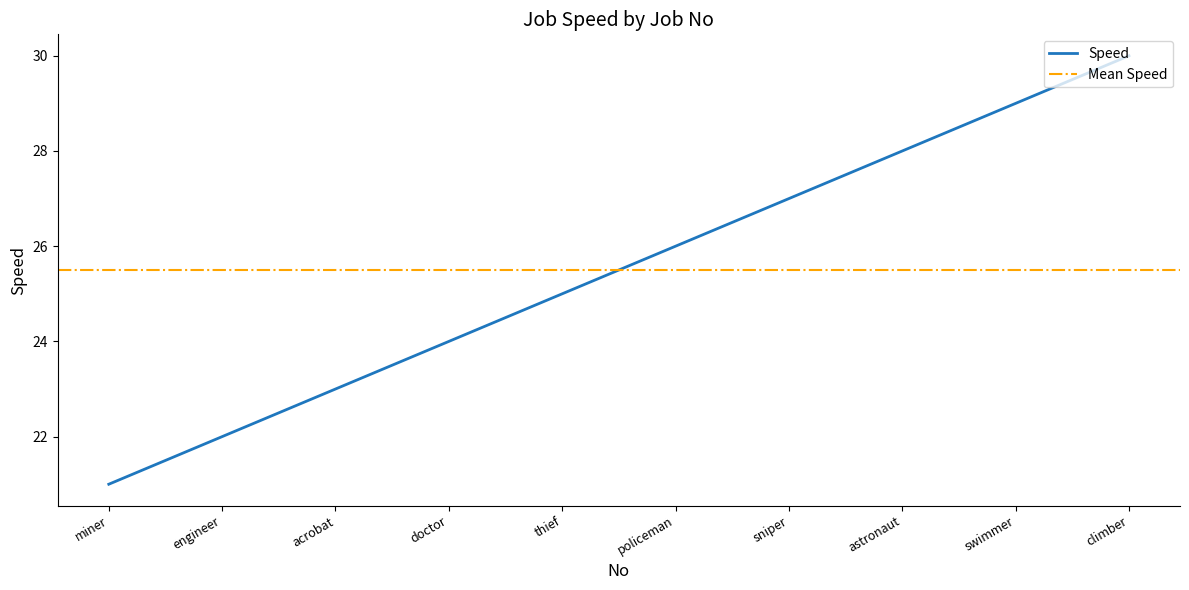

The value of Speed at swimmer is 45. True or false?

False